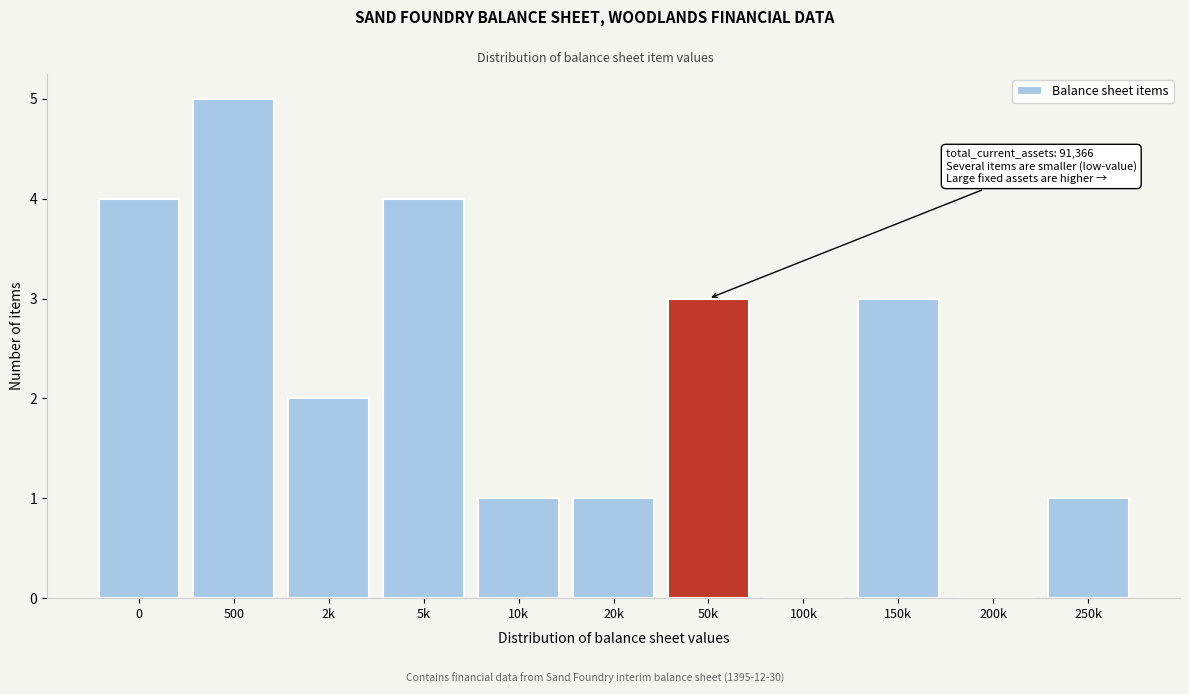

Reading left to right, transcribe all the data shown in this chart.

0=4	500=5	2k=2	5k=4	10k=1	20k=1	50k=3	100k=0	150k=3	200k=0	250k=1